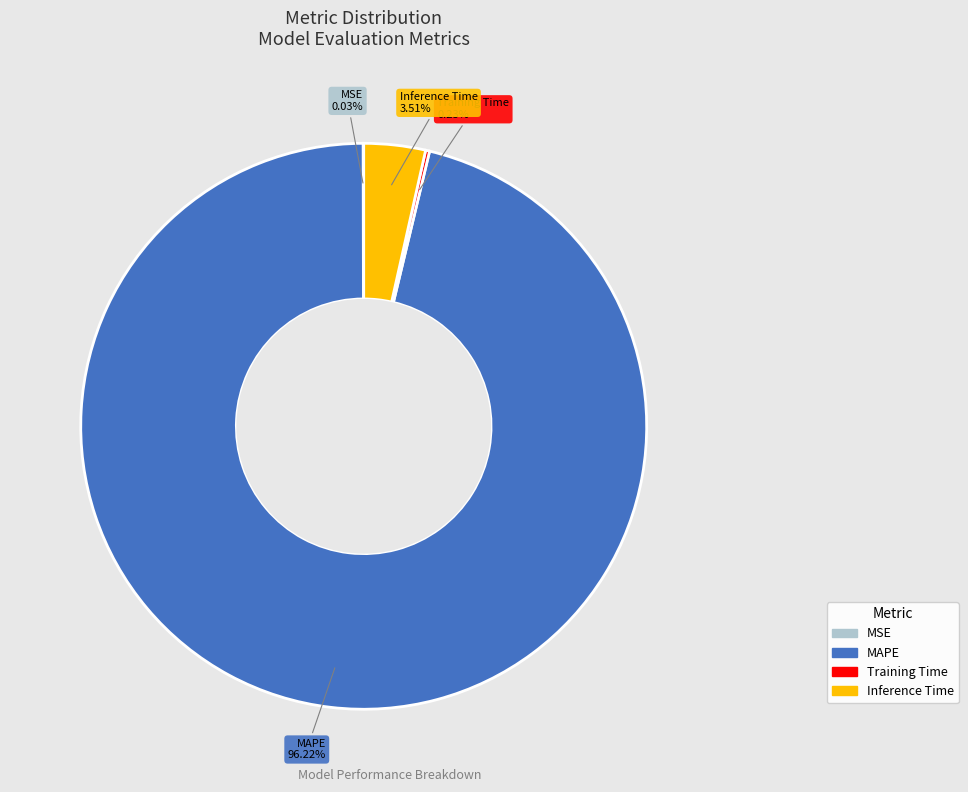

Does any single category account for the majority?

Yes